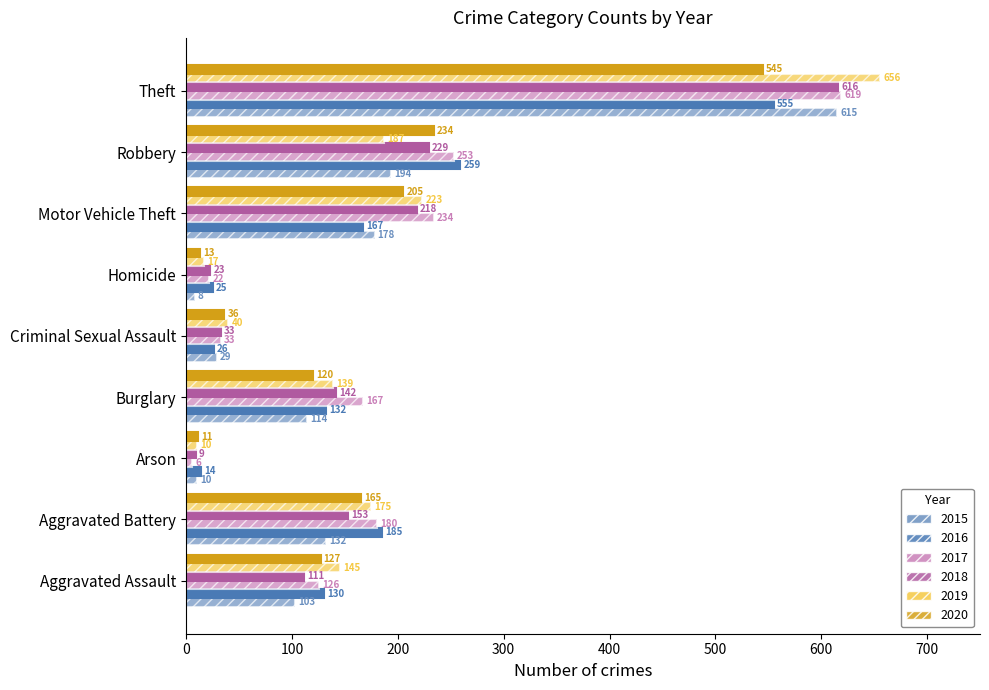

Where does the 2020 series first go above 127?

Aggravated Battery